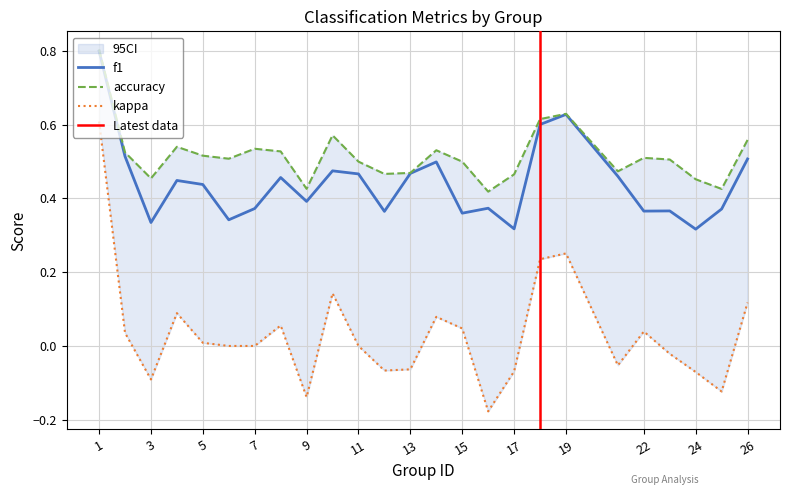

Is the value of f1 at 4 greater than the value of accuracy at 5?

No